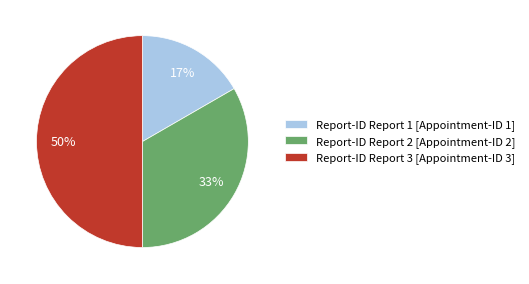

Does Report-ID Report 2 [Appointment-ID 2] account for over 50% of the chart?

No